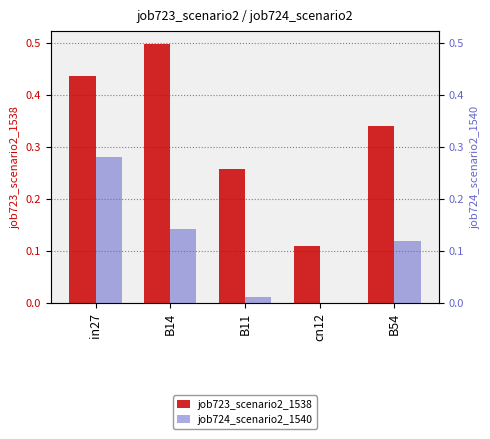

Reading left to right, extract all data points from this chart.

job723_scenario2_1538: in27=0.4	B14=0.5	B11=0.3	cn12=0.1	B54=0.3
job724_scenario2_1540: in27=0.3	B14=0.1	B11=0.0	cn12=0.0	B54=0.1